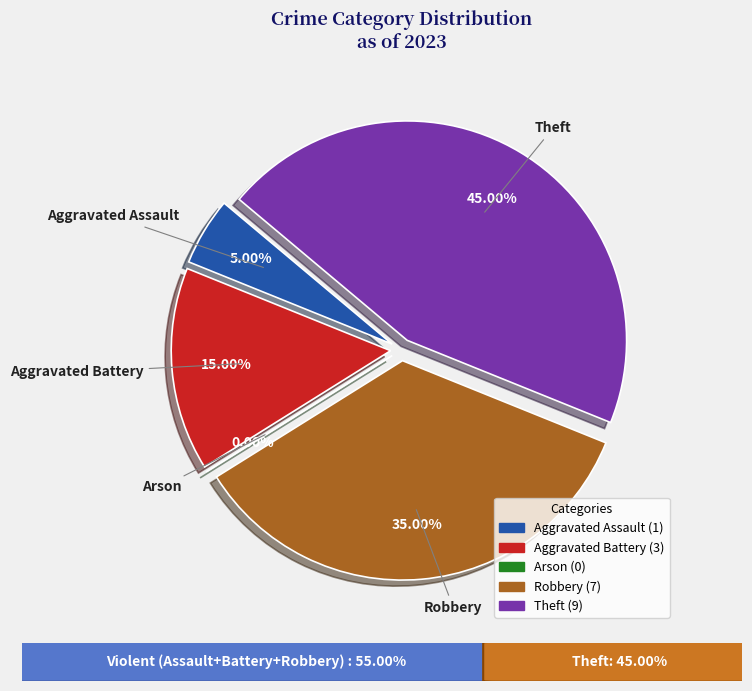

The Aggravated Battery slice represents 10% of the pie. True or false?

False